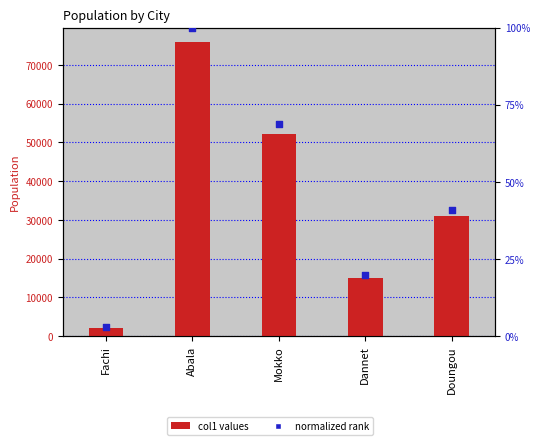

Which series has the widest spread of Y values?

col1 values